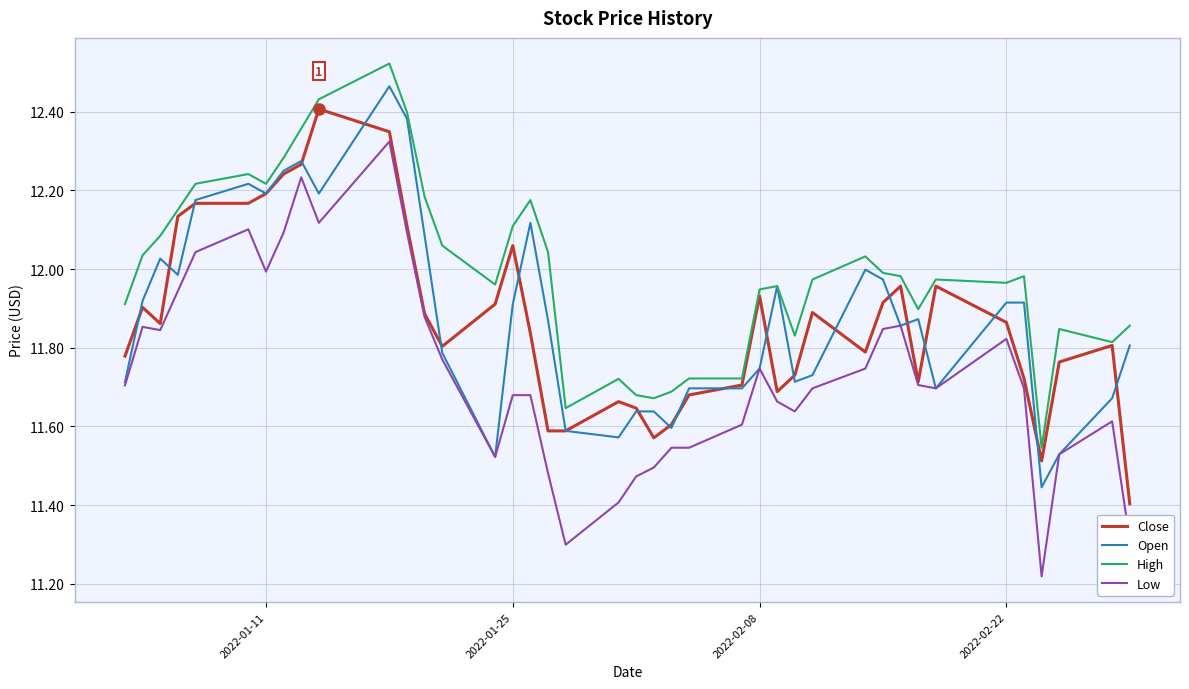

Which series has the largest total across all categories?

High